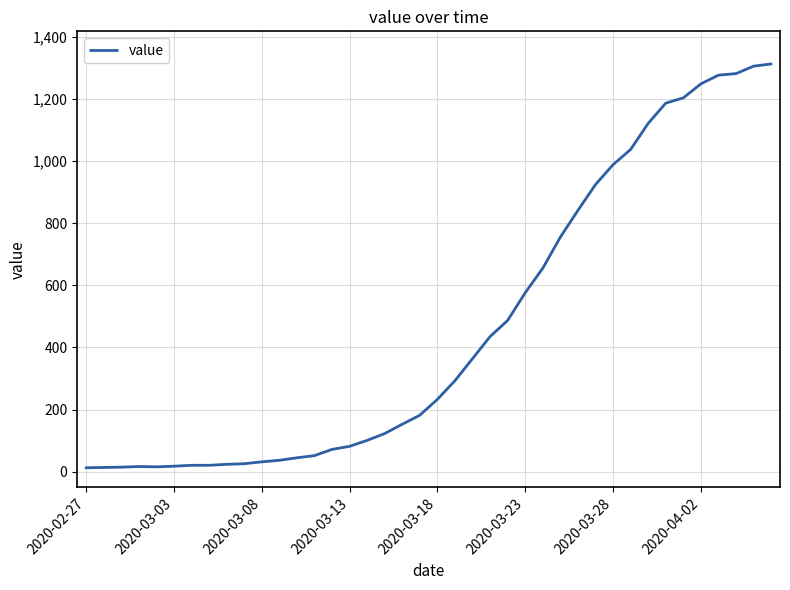

What is the greatest value displayed?

1312